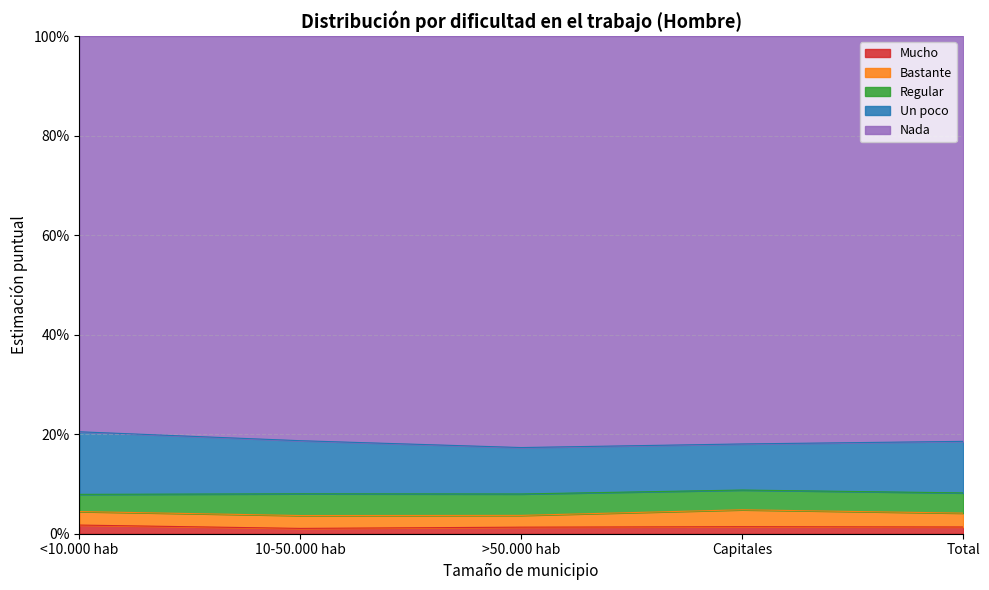

Count the number of data series in this chart.

5